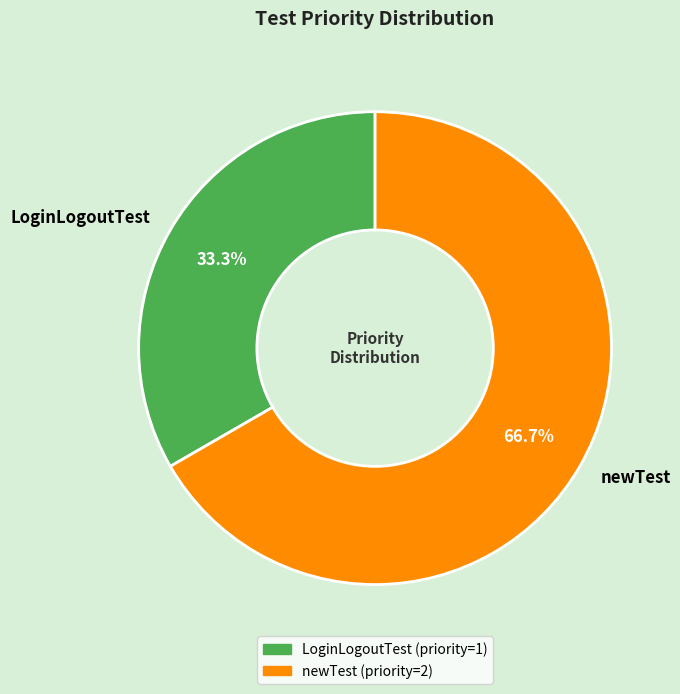

Between LoginLogoutTest and newTest, which is larger?

newTest